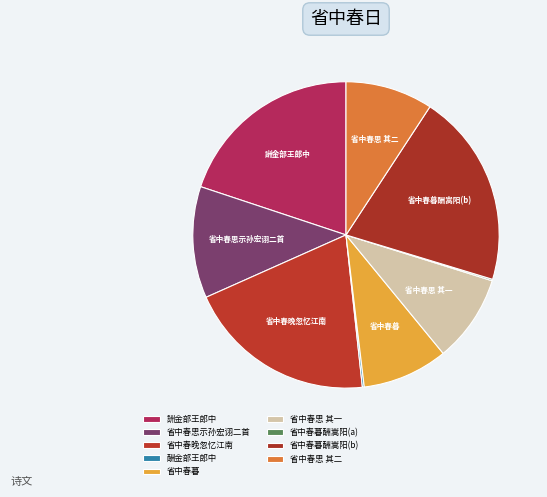

Is there a majority slice in this chart?

No